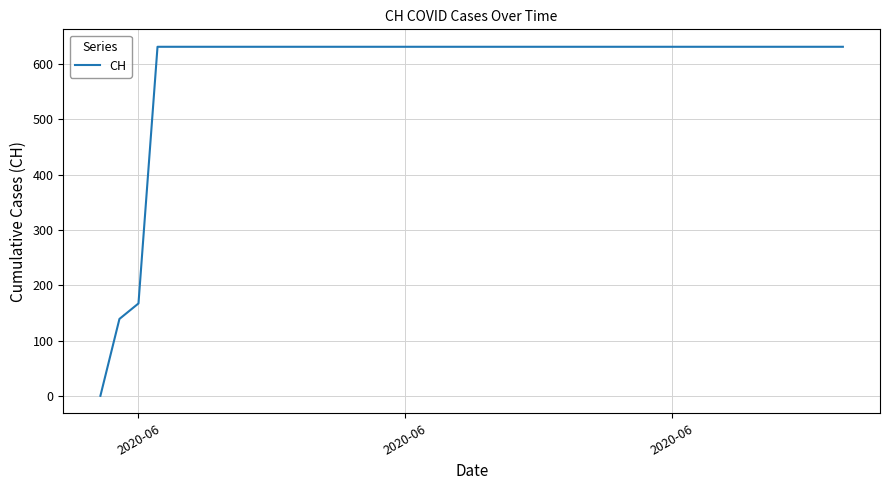

What is the greatest value displayed?

631